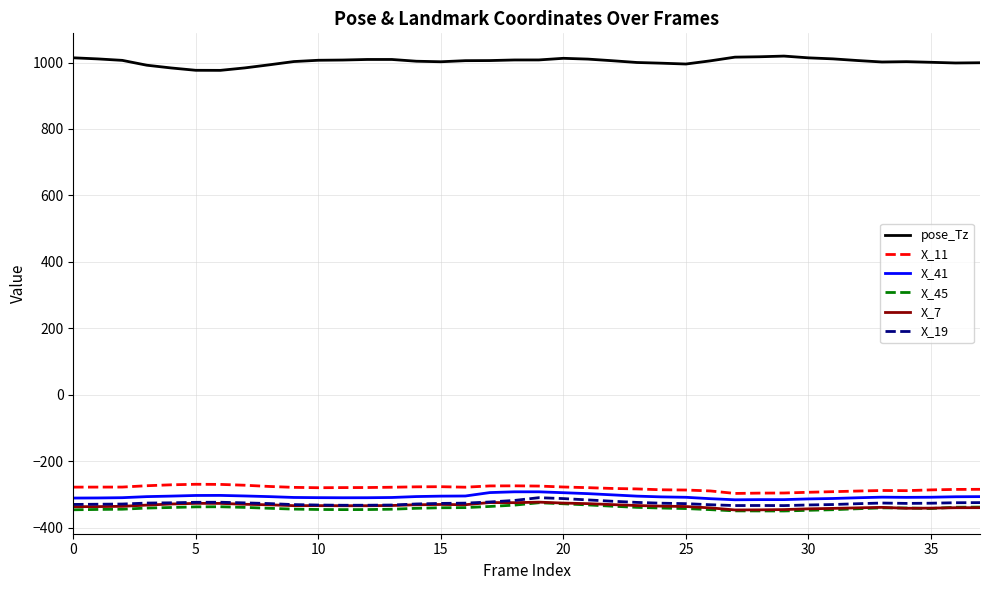

Which series has the largest total across all categories?

pose_Tz